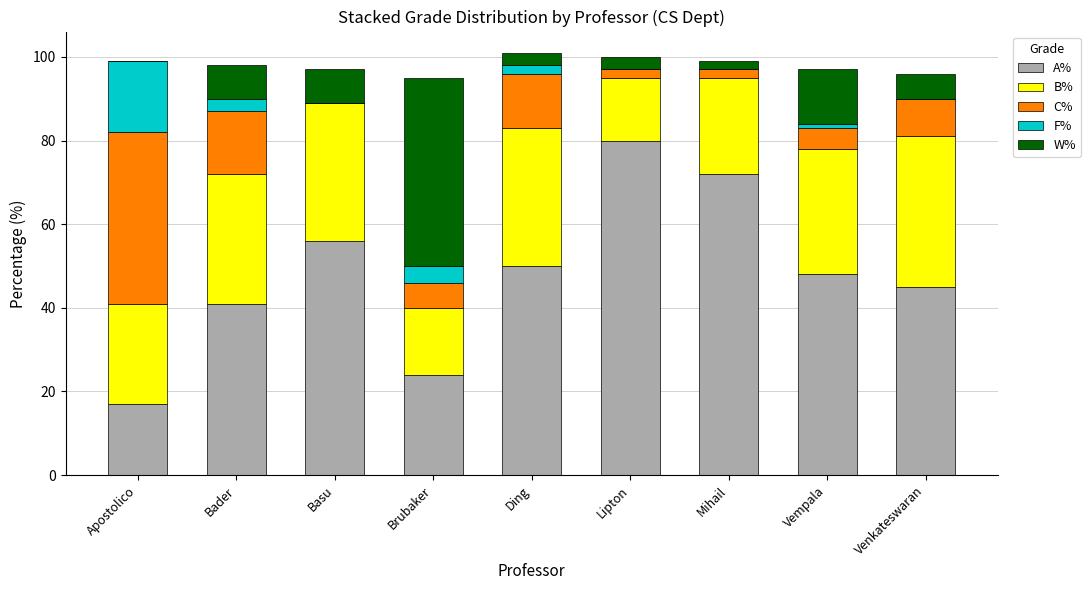

What is the highest value of the A% series?

80